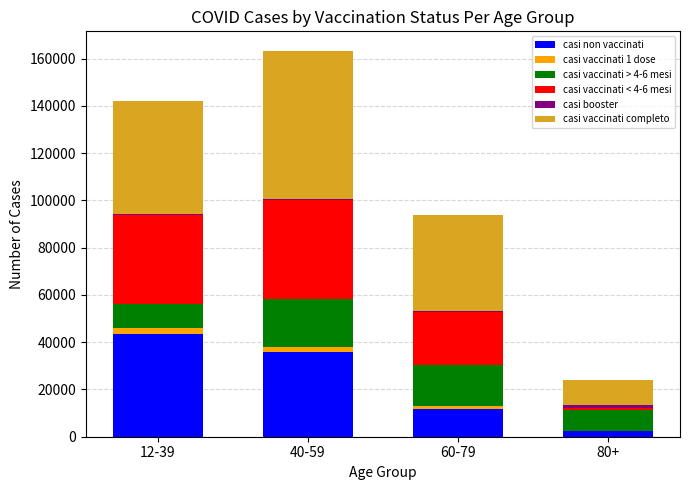

At which category is the sum across all series the highest?

40-59